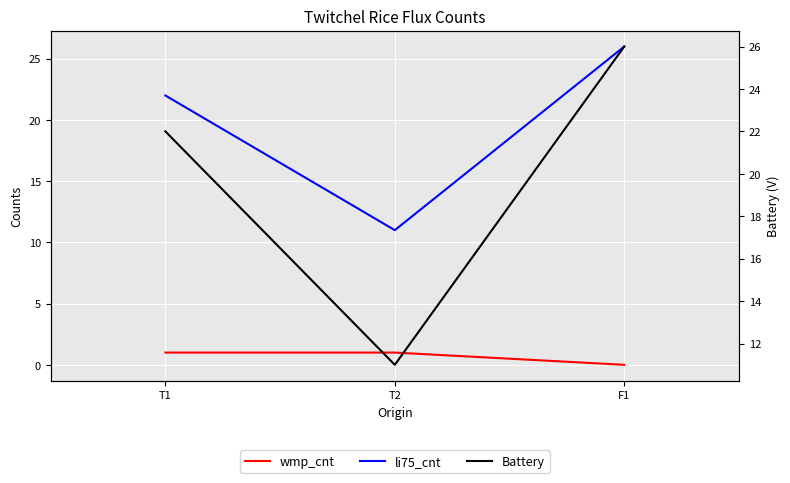

Rank the series by their maximum value, from highest to lowest.

li75_cnt, Battery, wmp_cnt